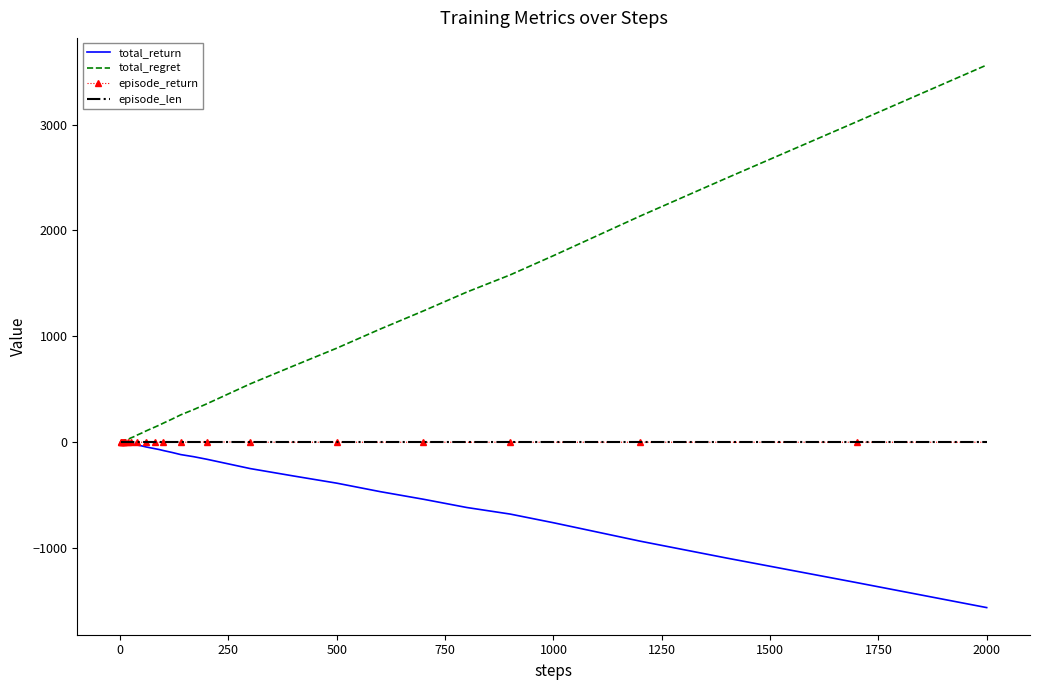

What is the smallest value displayed?

-1564